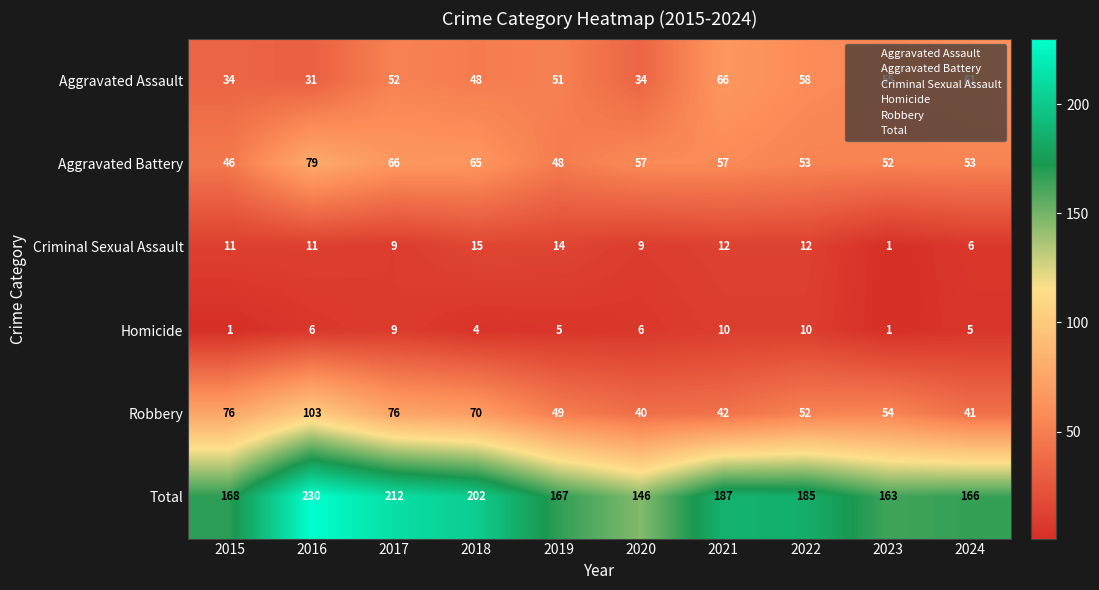

At which label does Aggravated Battery reach its minimum?

2015